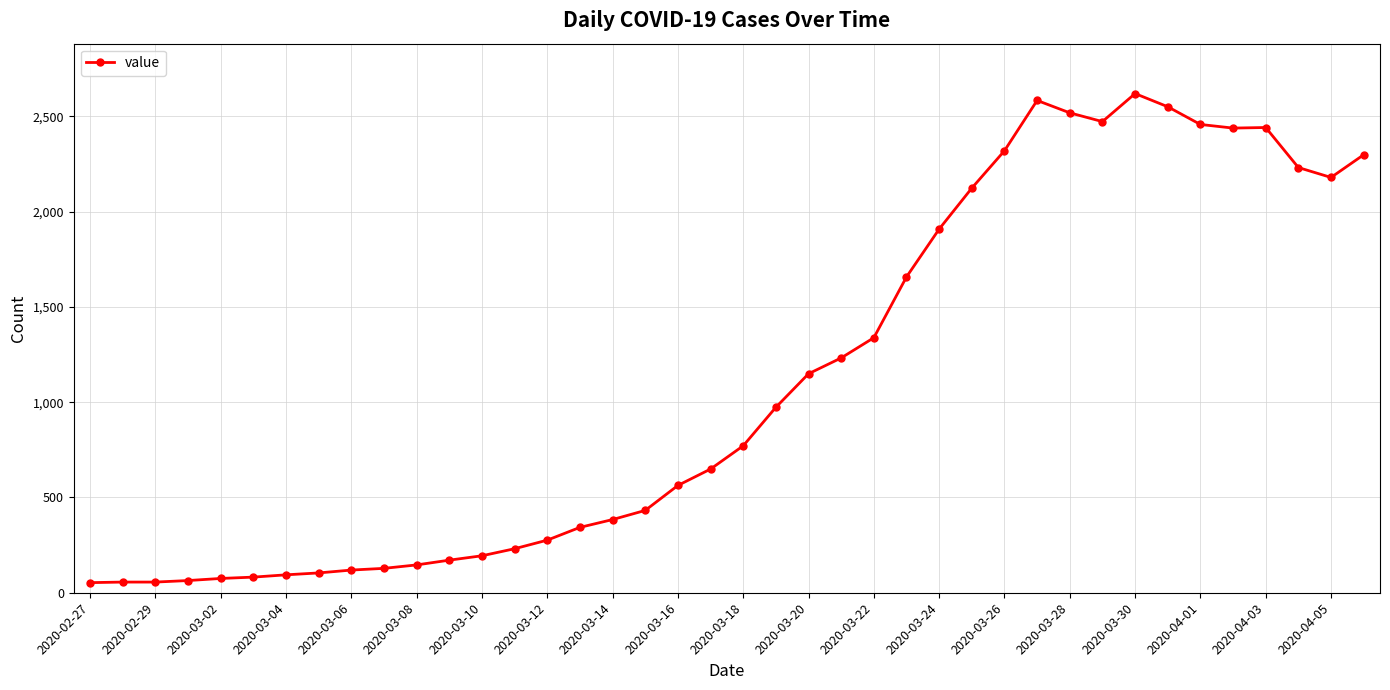

What is the maximum value shown in the chart?

2619